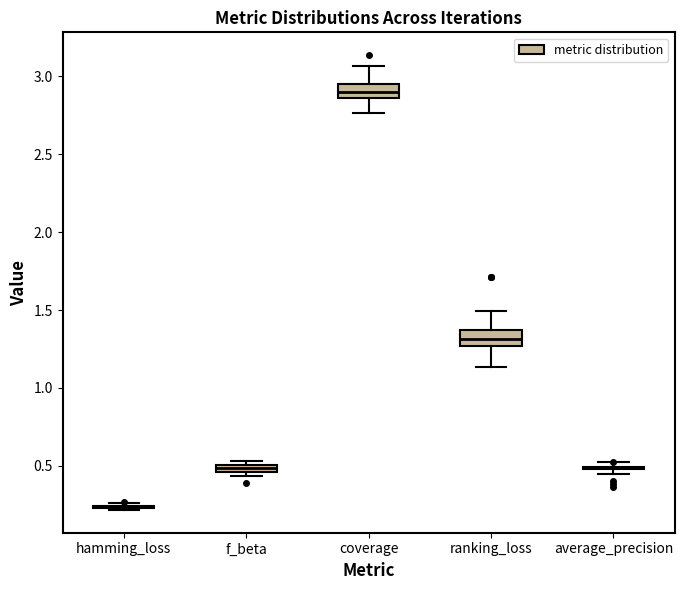

Where is the upper edge of the box for coverage on the y-axis? The values are not printed on the chart, so give them approximately, as read against the axis.

2.95